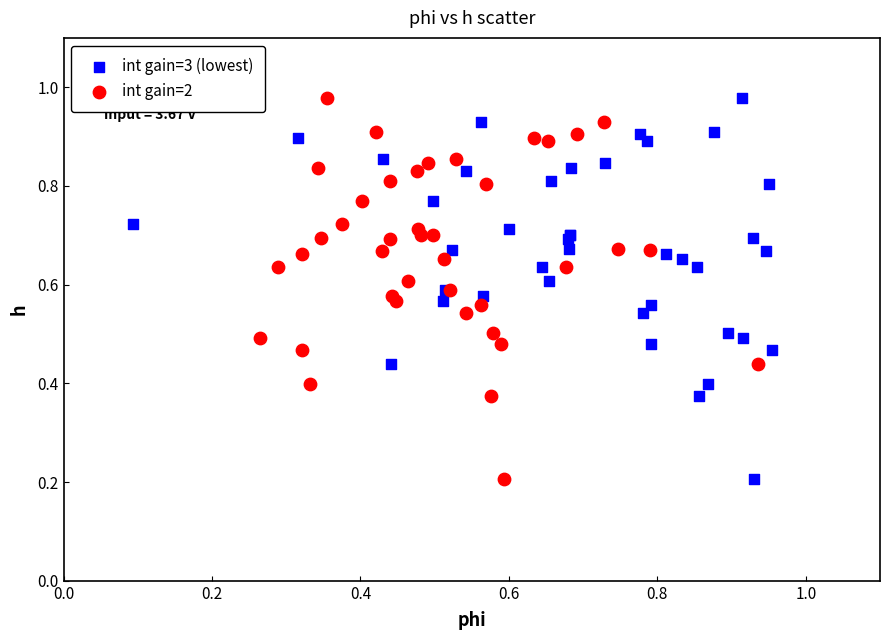

What are all the series names shown in the legend?

int gain=3 (lowest), int gain=2